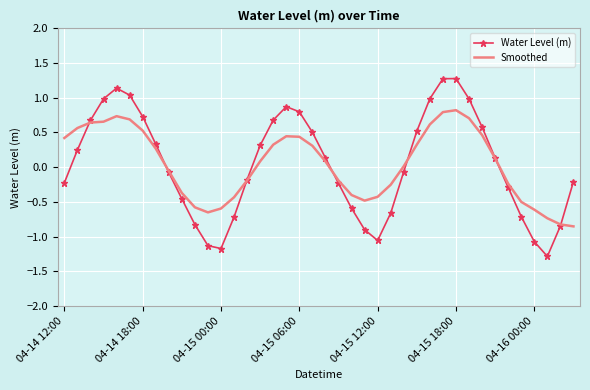

What is the lowest value of the Water Level (m) series?

-1.3